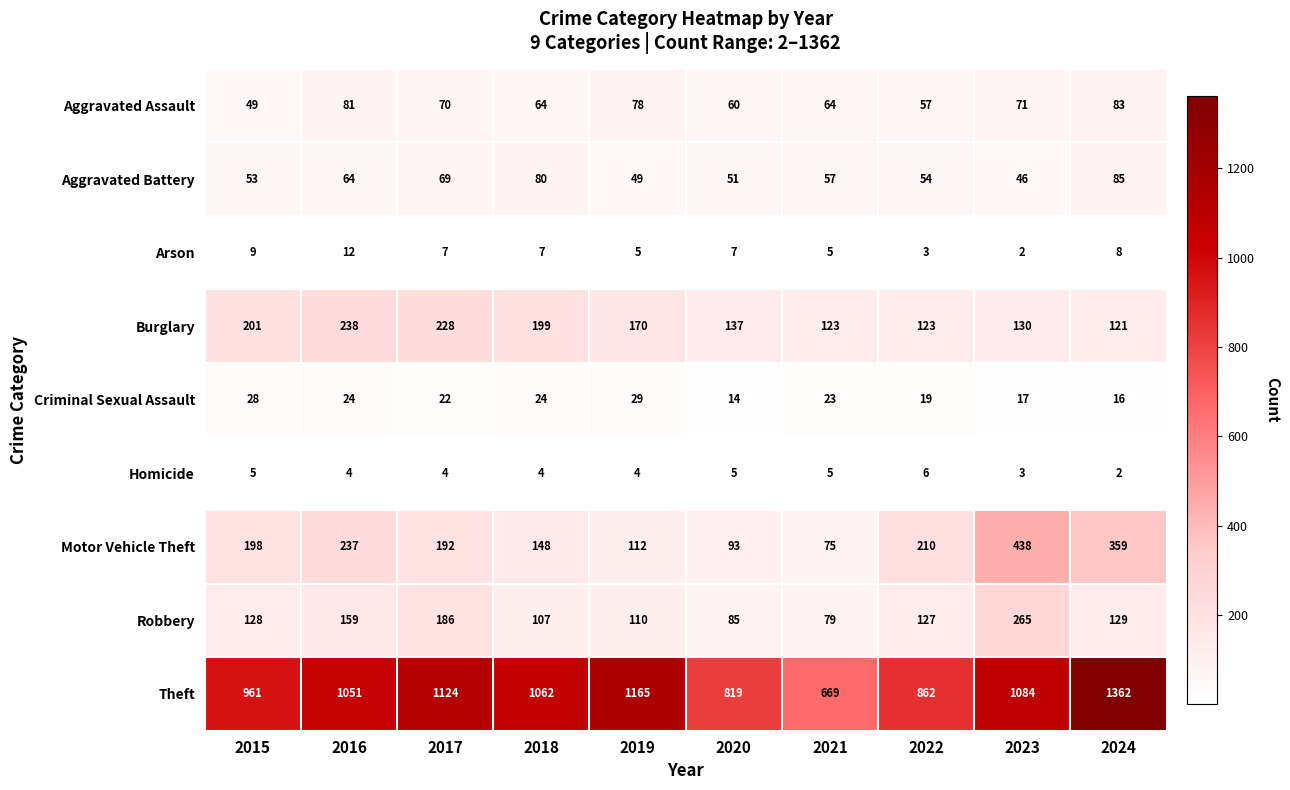

What is the difference between the maximum and minimum values in the Arson series?

10